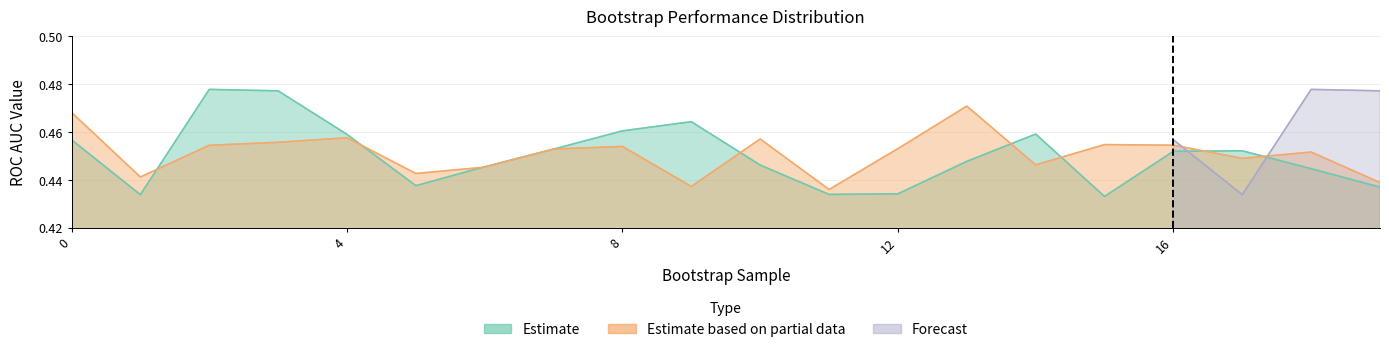

At how many categories does at least one series exceed 0?

20